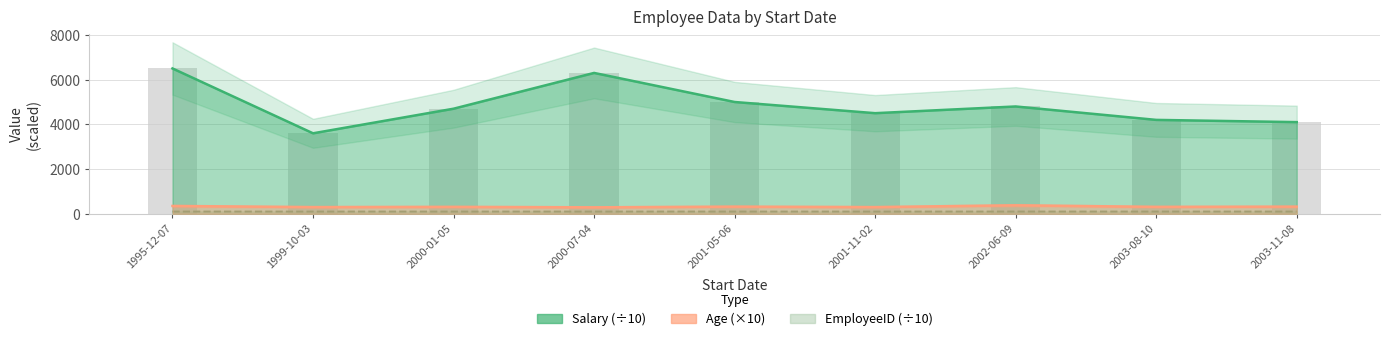

Which category has the highest value across all series?

1995-12-07